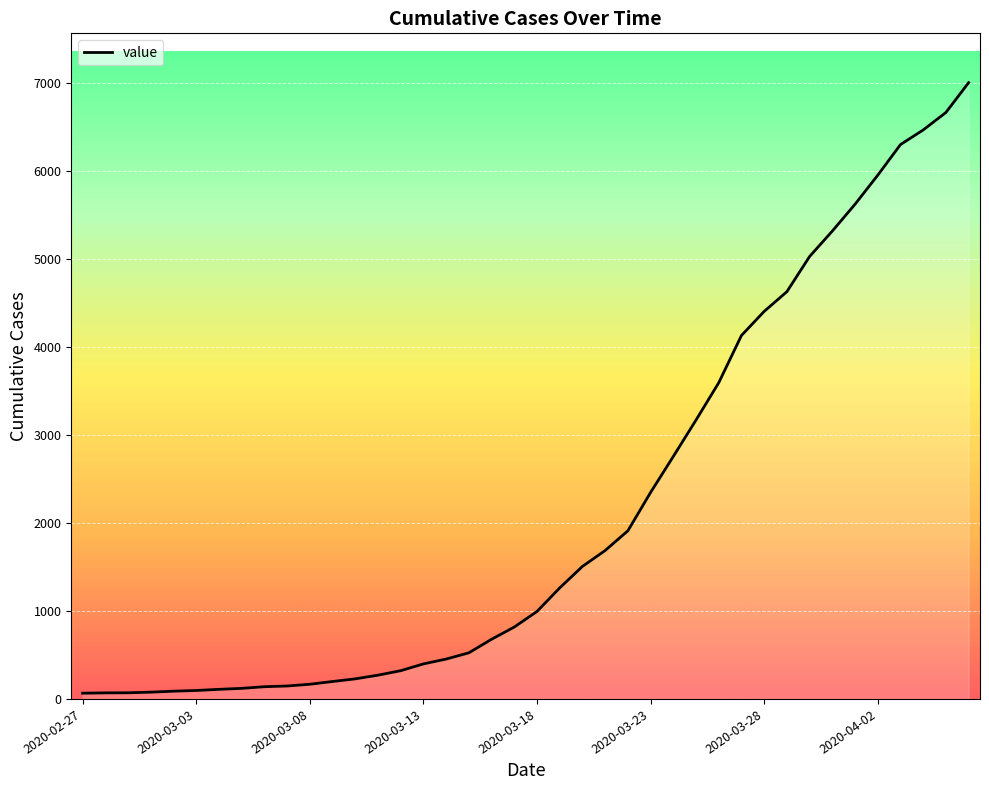

What is the maximum value shown in the chart?

7005